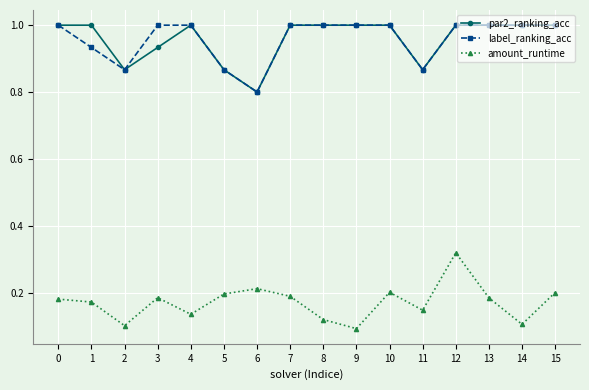

At which label is par2_ranking_acc closest to 0?

6